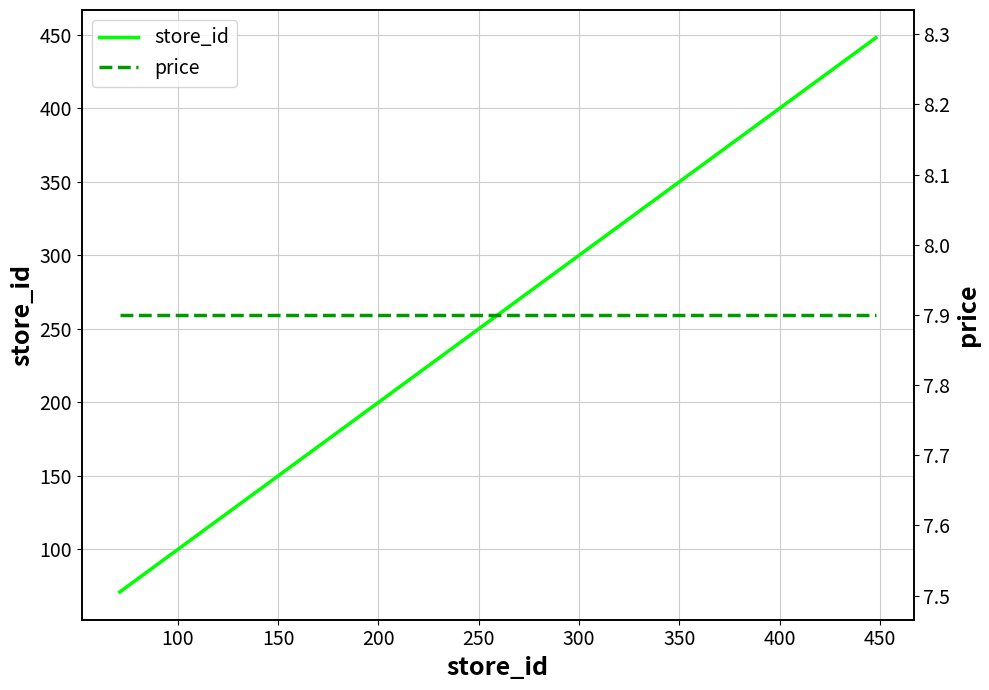

Rank the series by their maximum value, from highest to lowest.

store_id, price